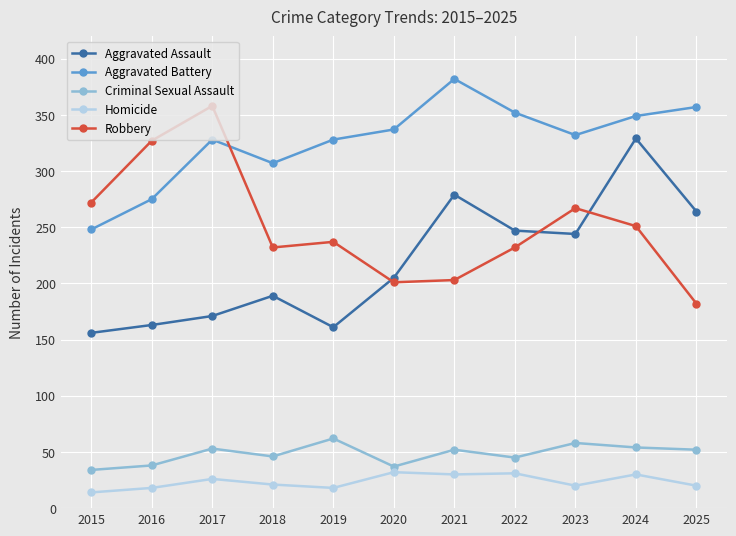

True or false: Aggravated Battery and Robbery cross at least once.

True